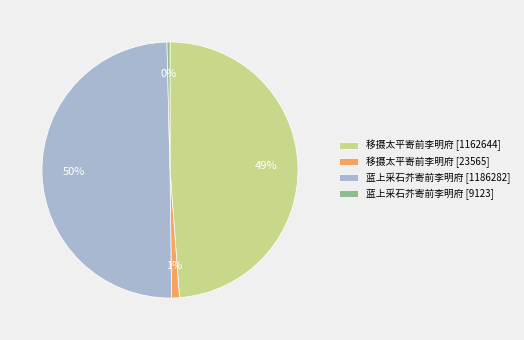

Which slice is the smallest?

蓝上采石芥寄前李明府 [9123]